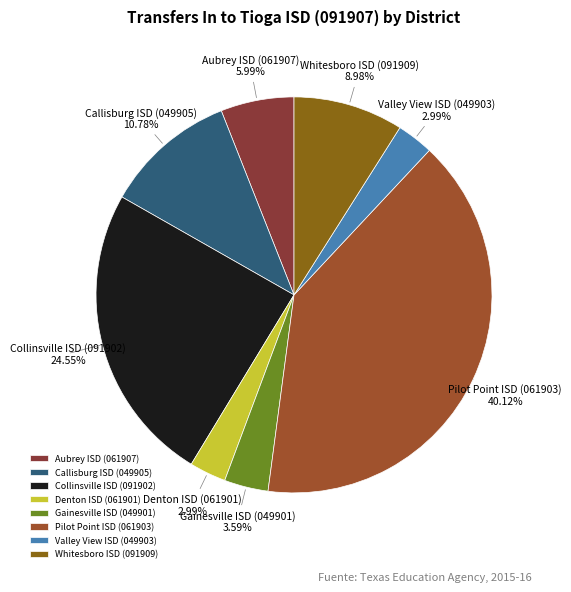

Count the number of slices in the pie.

8